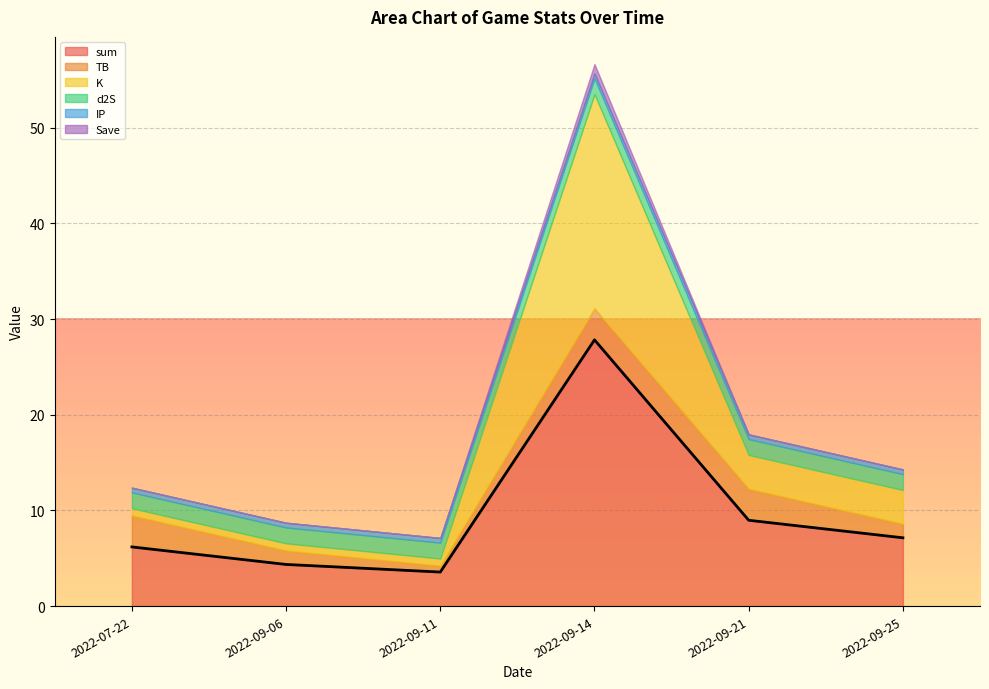

Which series has the largest range (max minus min)?

sum